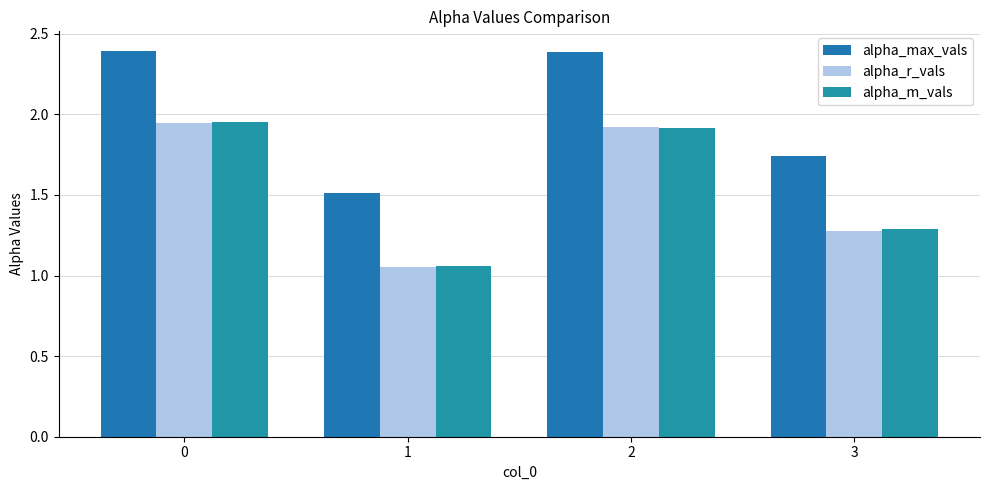

Which series has the largest range (max minus min)?

alpha_m_vals